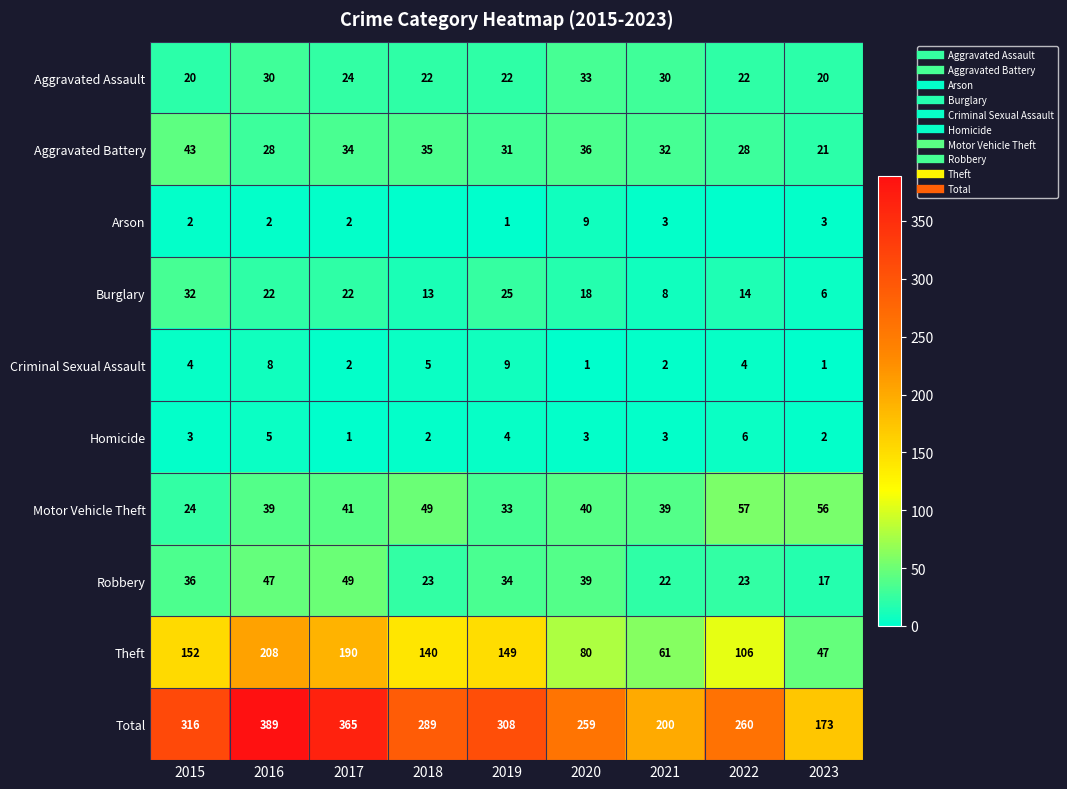

What is the total value across all series at 2020?

518